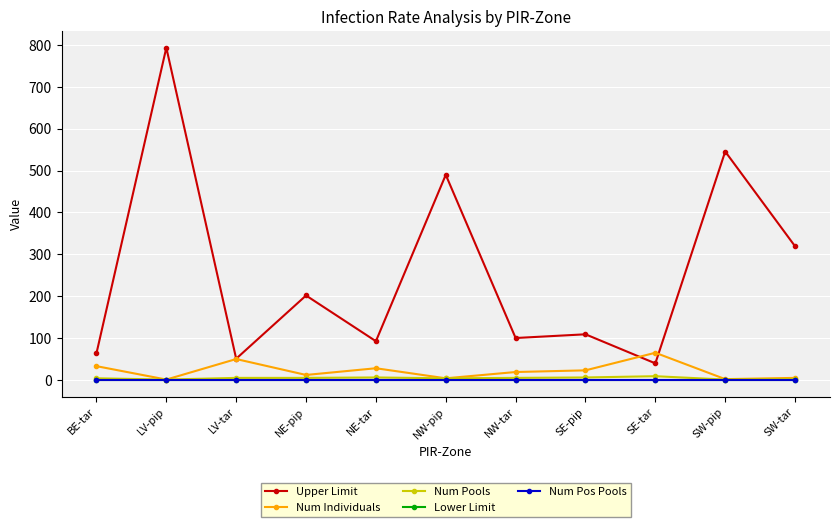

The value of Upper Limit at NW-pip is 489.9. True or false?

True